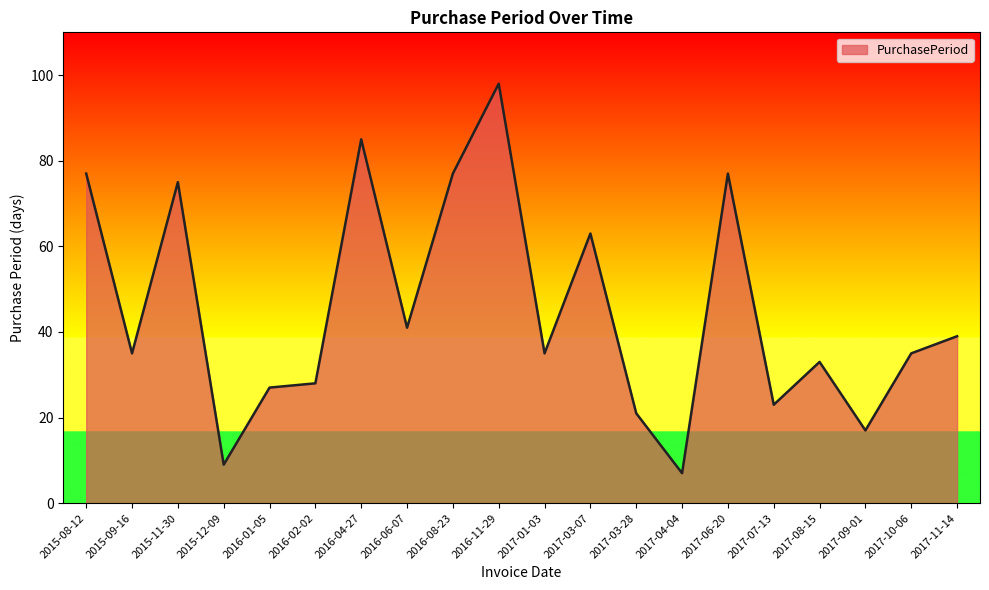

Reading left to right, transcribe all the data shown in this chart.

77	35	75	9	27	28	85	41	77	98	35	63	21	7	77	23	33	17	35	39